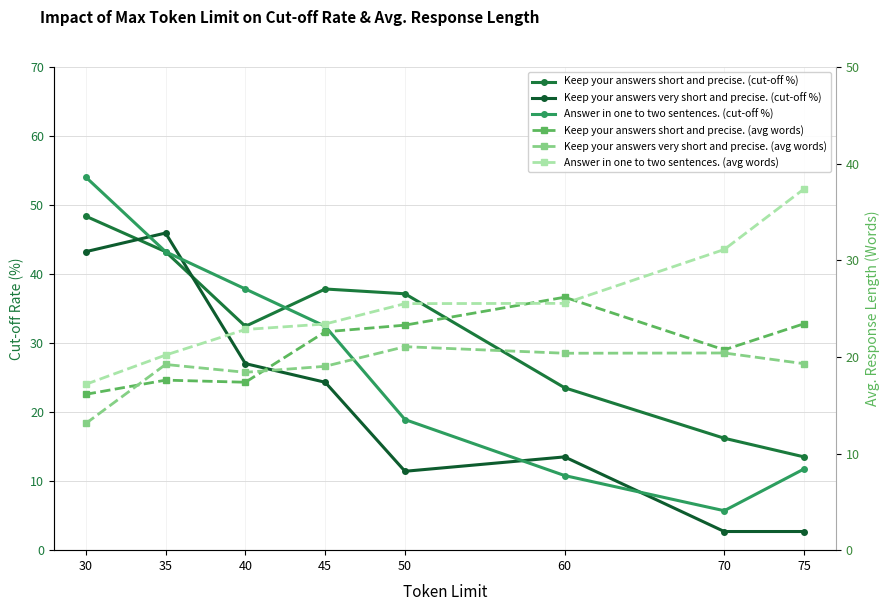

What is the difference between the second highest and second lowest values in the Keep your answers very short and precise. (cut-off %) series?

40.5